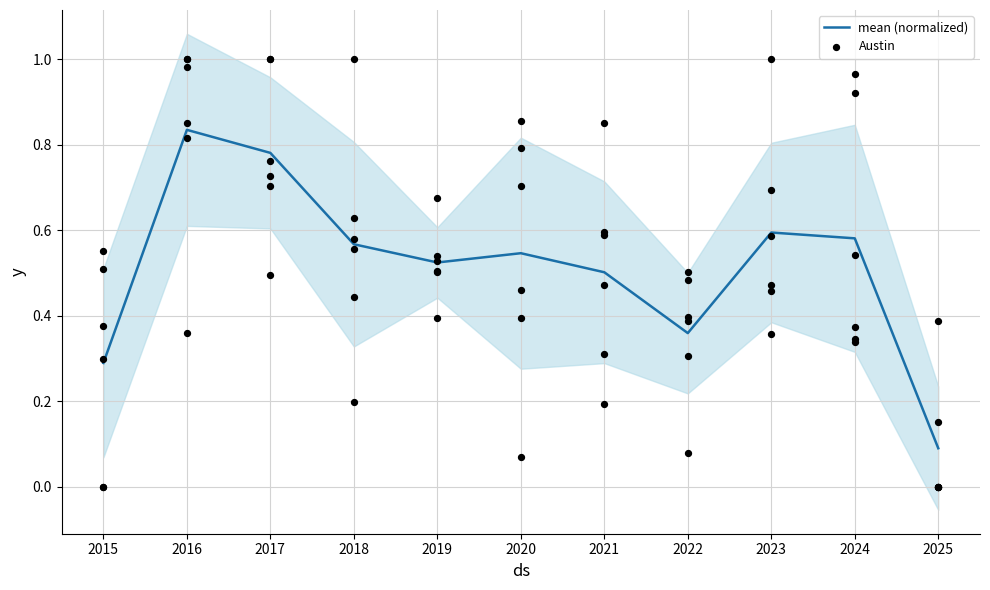

Which category has the highest value in the mean (normalized) series?

2016